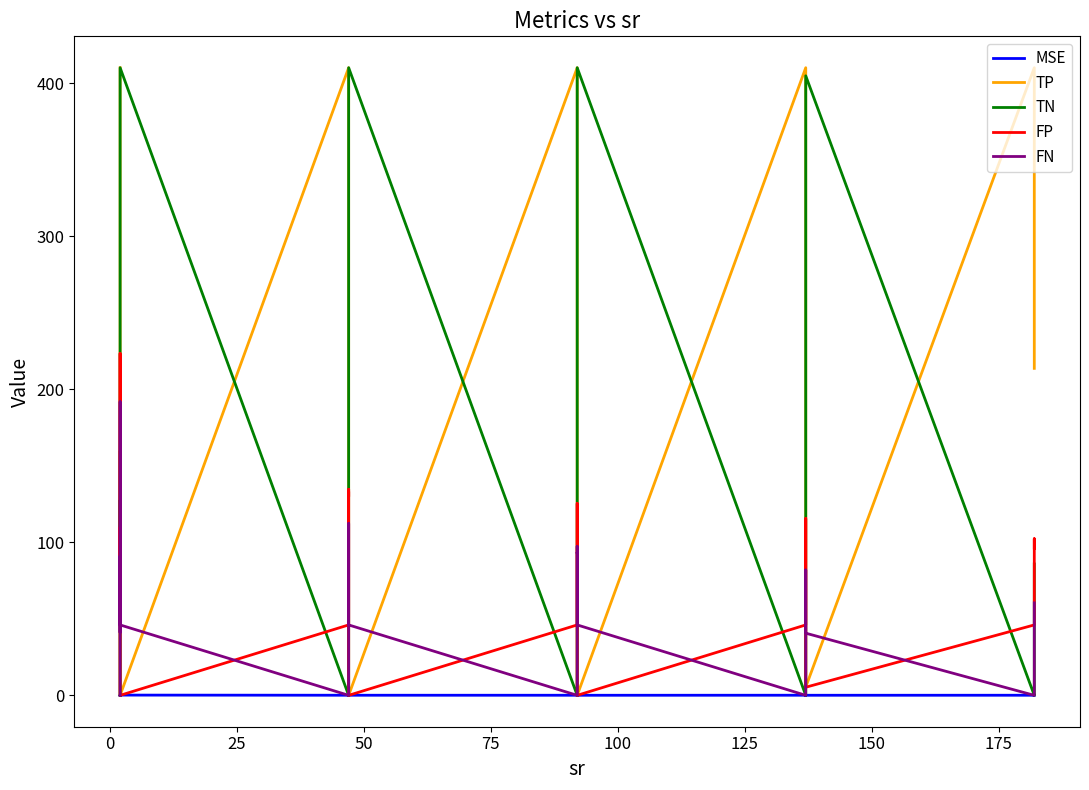

What is the difference between the maximum and minimum values in the MSE series?

0.1